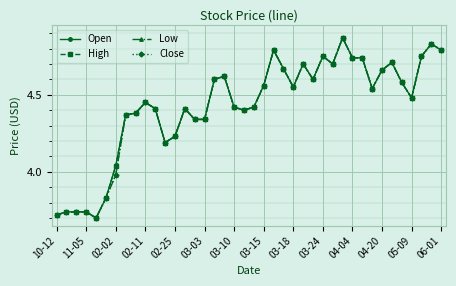

Is this an area chart (filled region under the line)?

No